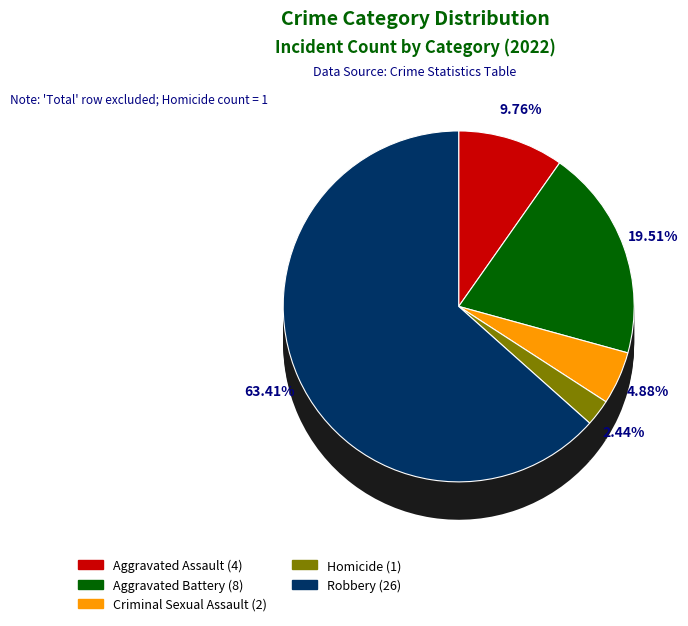

How many segments does this pie chart have?

5